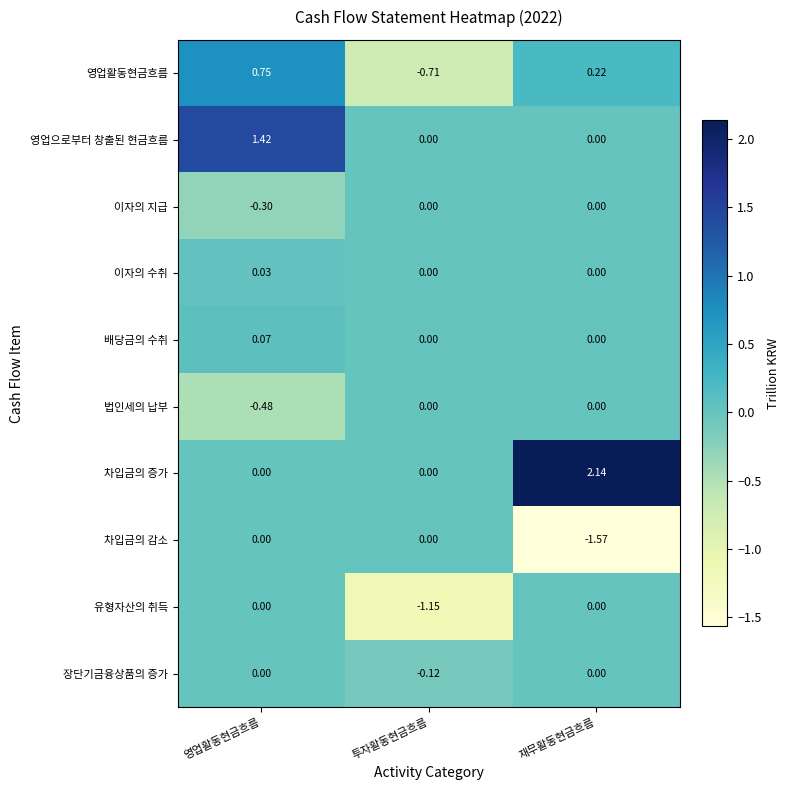

At which category is the sum across all series the highest?

영업활동현금흐름